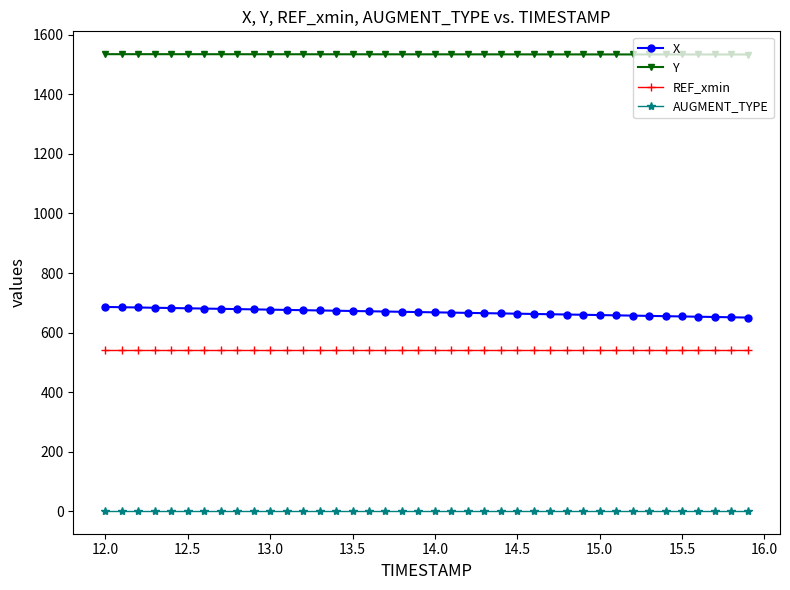

True or false: X and Y intersect in this chart.

False